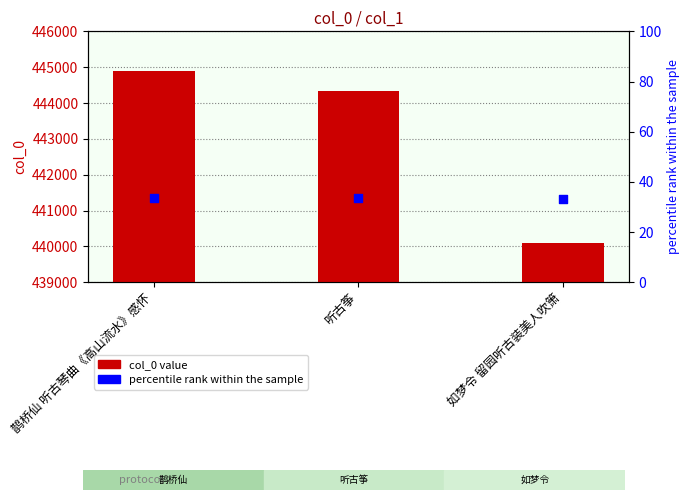

Which series has the largest total across all categories?

col_0